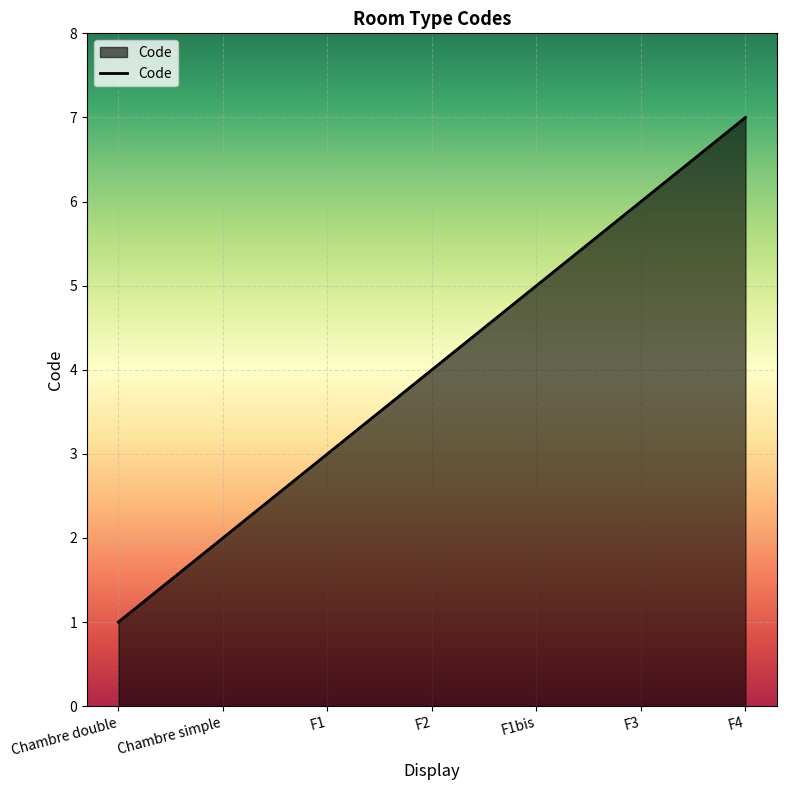

Is it true that the value at Chambre double is 1?

True